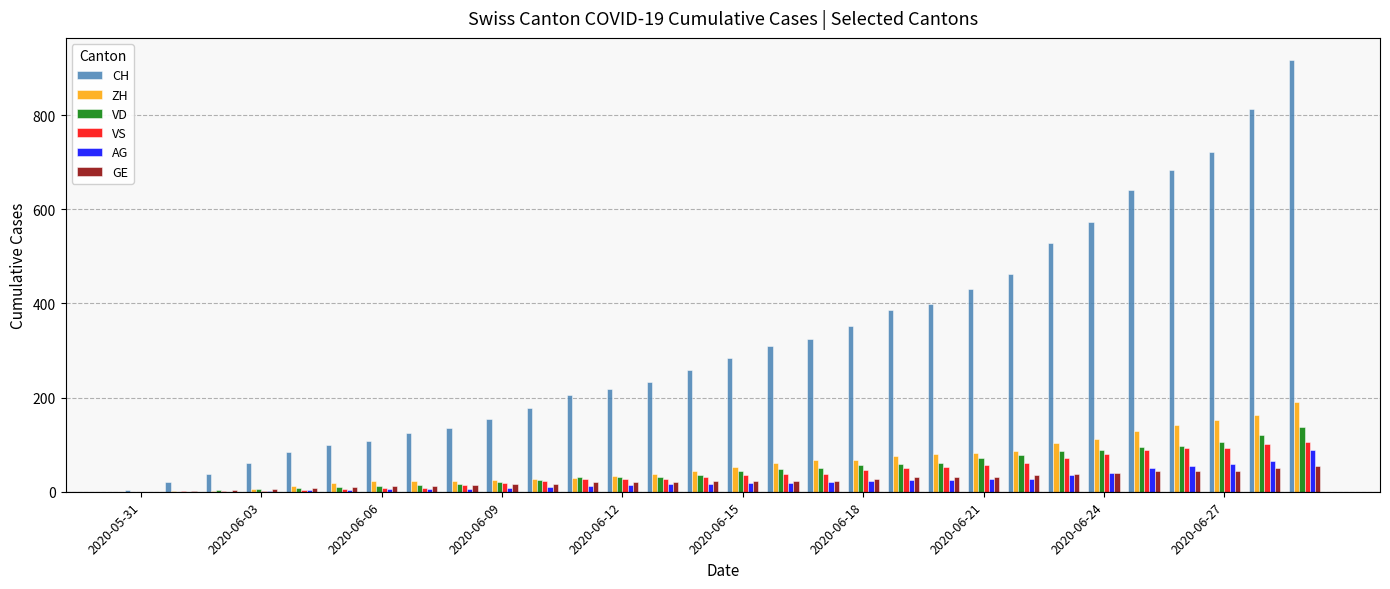

What is the sum of all VS values?

1209